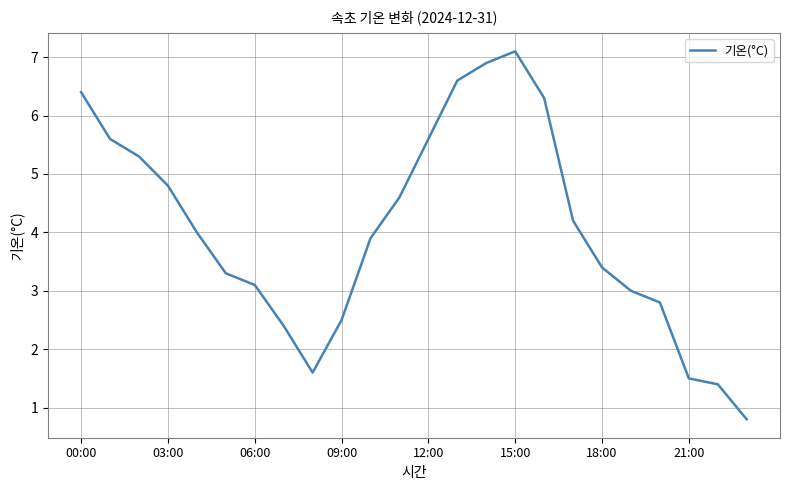

What is the smallest value displayed?

0.8